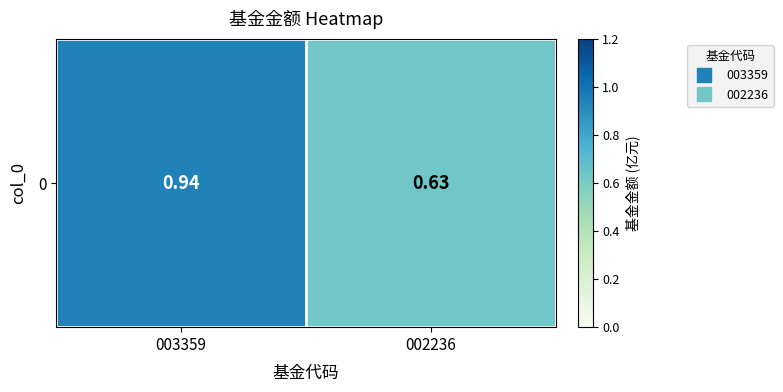

The value at 002236 is 0.4. True or false?

False